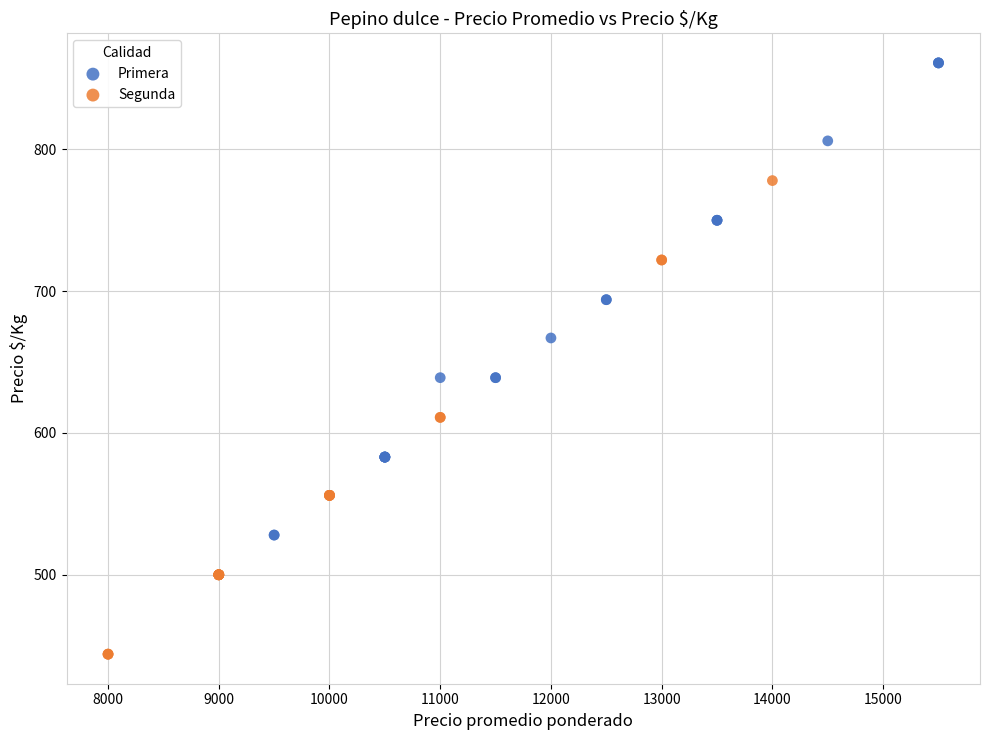

What are all the series names shown in the legend?

Primera, Segunda